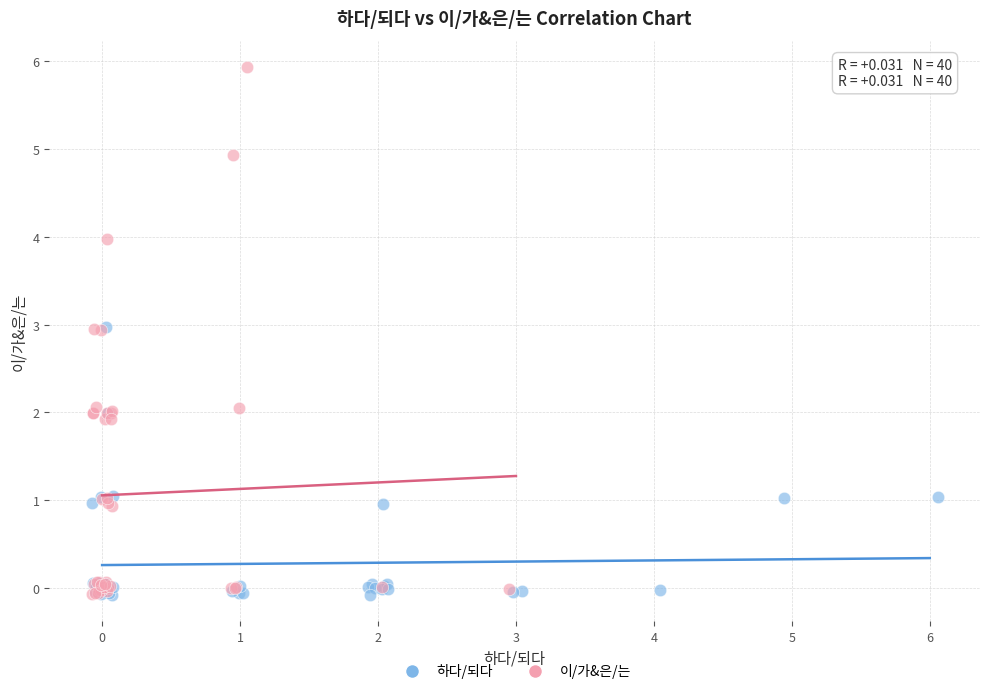

Which series contains the highest Y value?

이/가&은/는